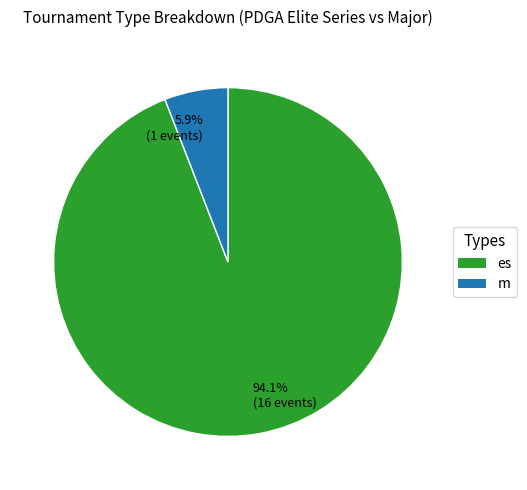

Is there any slice that represents more than half of the pie?

Yes